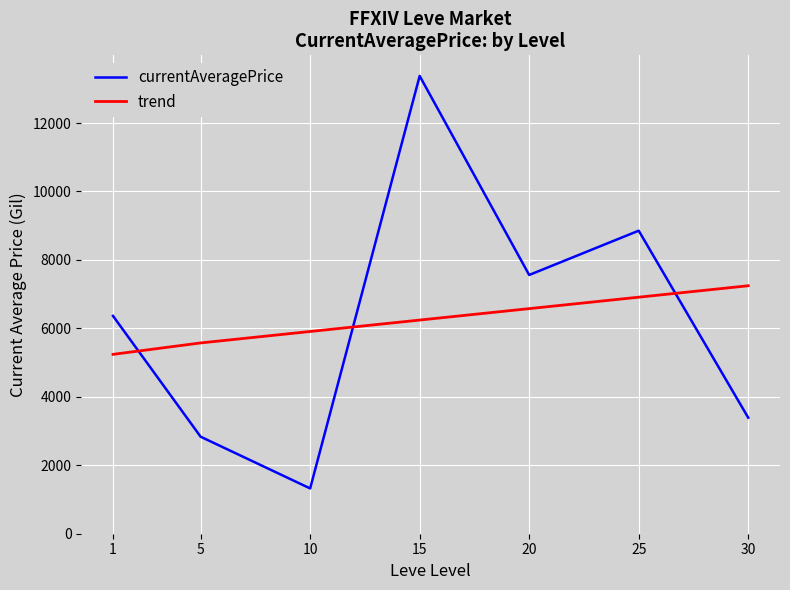

Where do trend and currentAveragePrice first cross each other?

1 and 5